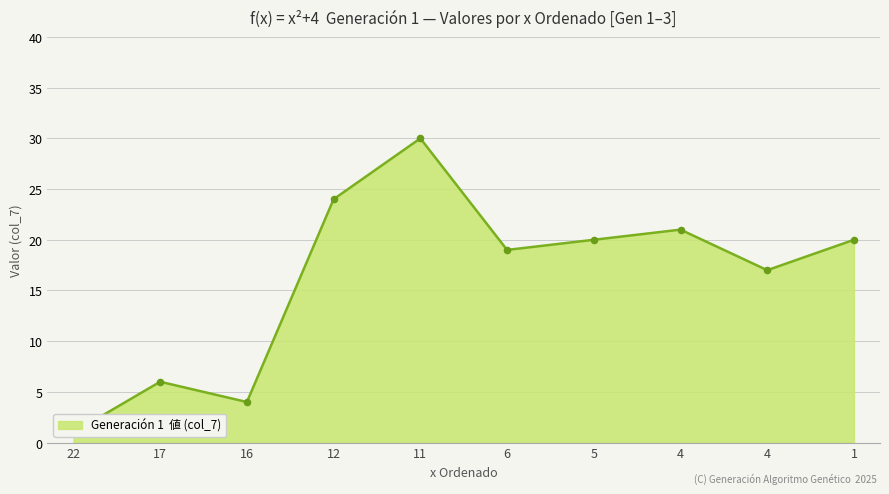

What is the change in value from 12 to 1?

-4